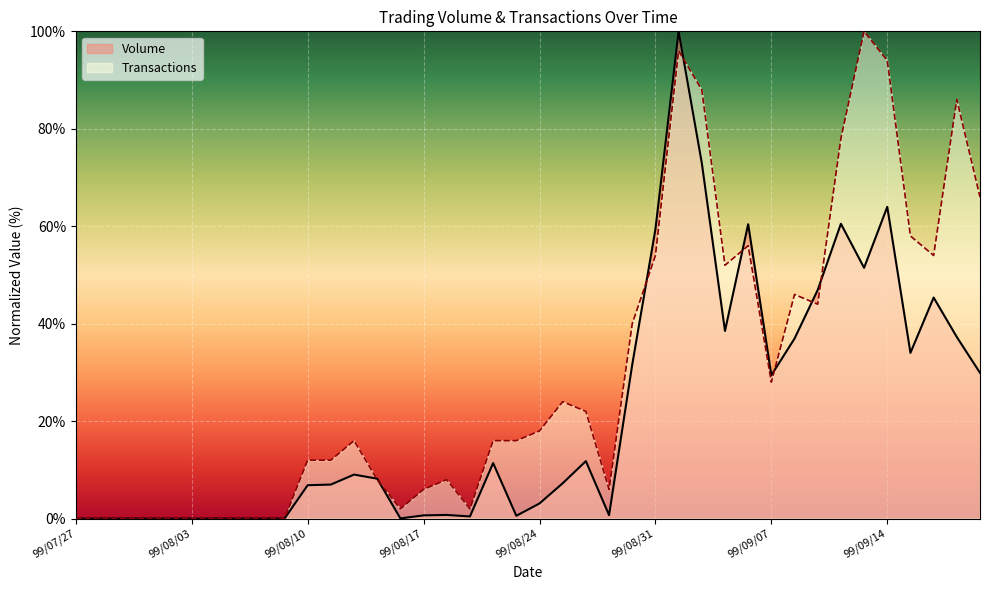

Is it true that Volume equals 3.1 at 99/08/24?

True